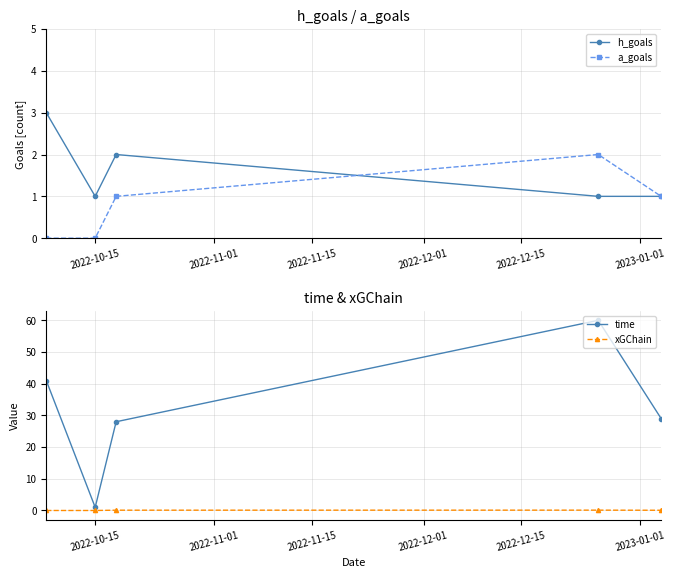

How many interior local peaks does the time series have?

1